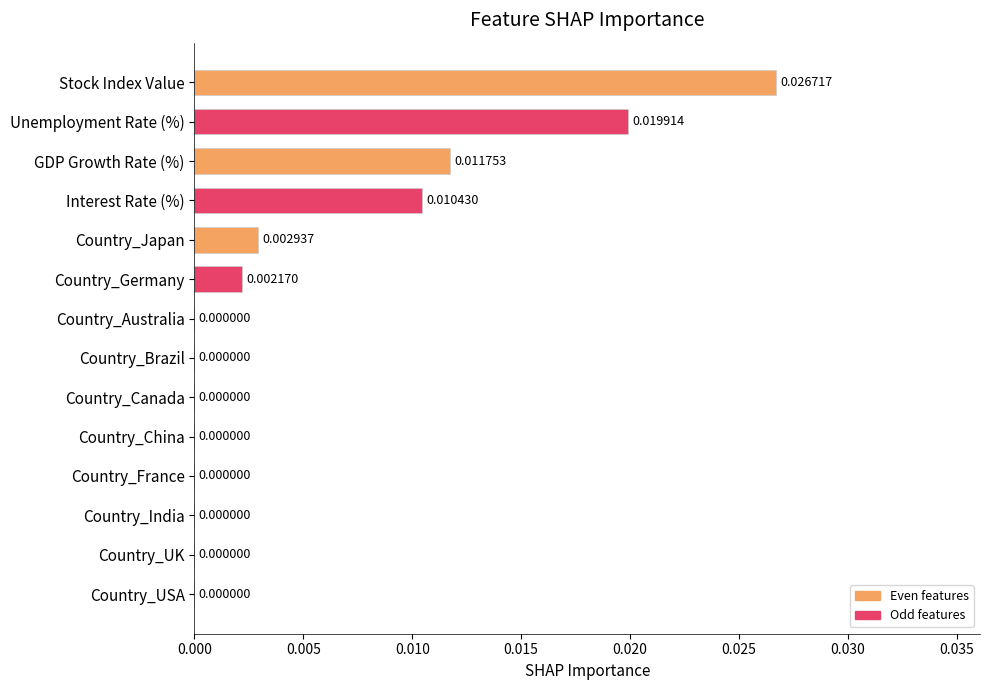

Which label corresponds to the largest value in the chart?

Stock Index Value